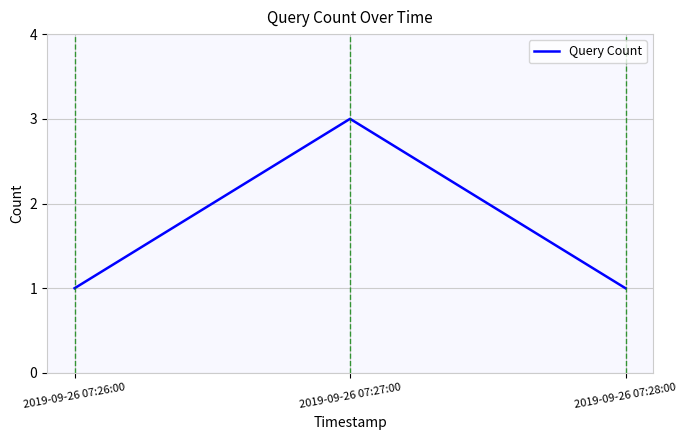

The chart shows a value of 0 at 2019-09-26 07:28:00. True or false?

False